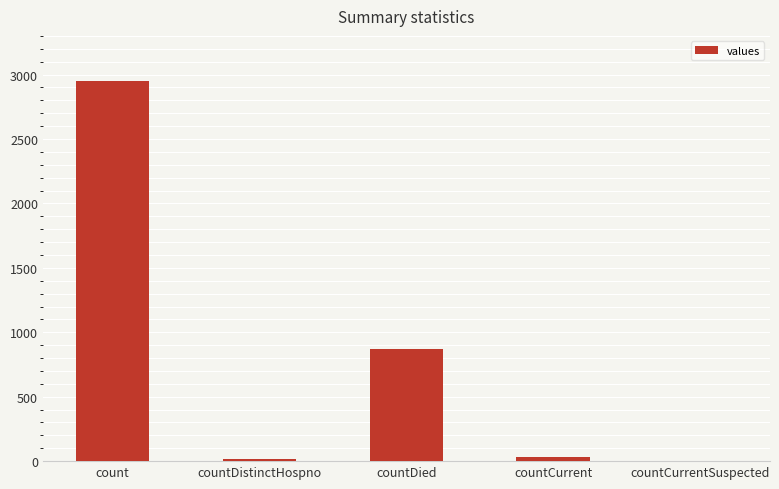

Read the value at count.

2949